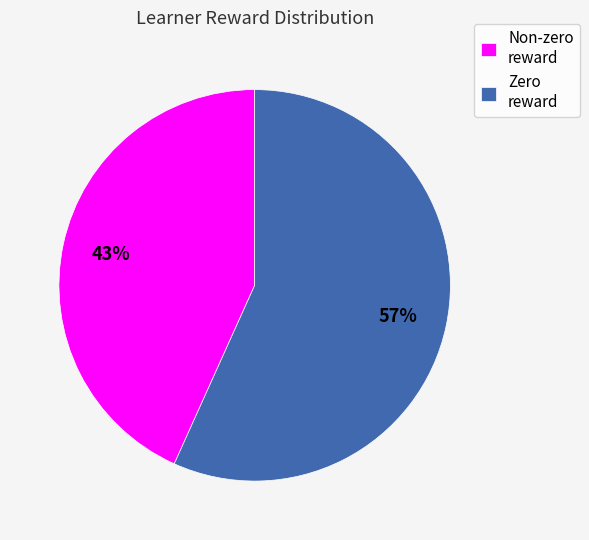

Is the sum of Non-zero reward and Zero reward greater than half?

Yes